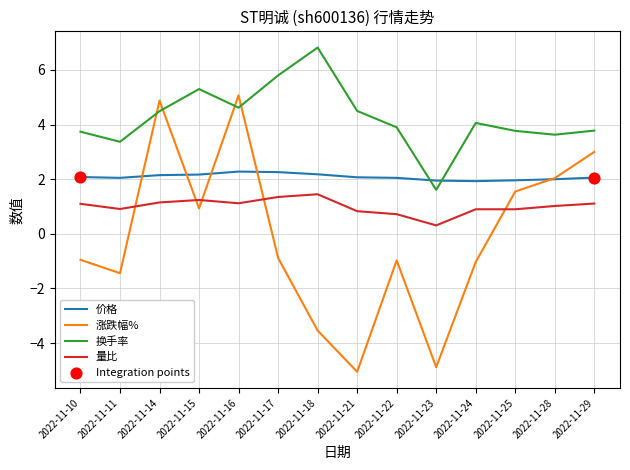

At how many categories does at least one series exceed 1?

14